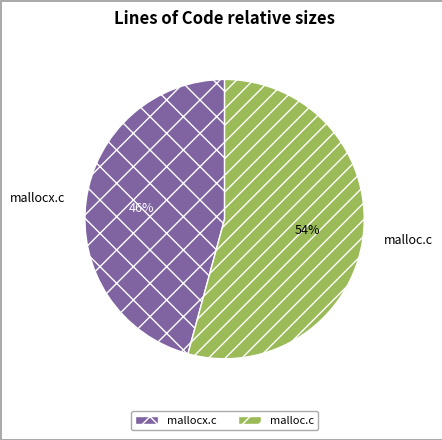

Approximately how many times larger is the value at malloc.c compared to mallocx.c?

1.2